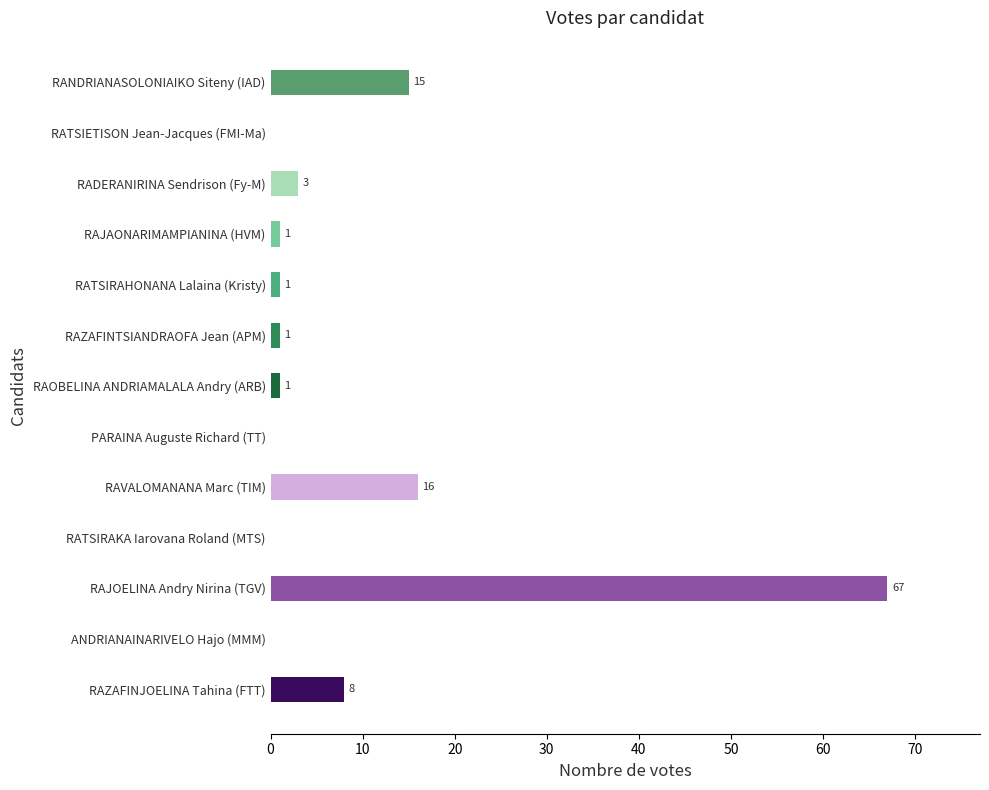

Reading bottom to top, extract all data points from this chart.

RAZAFINJOELINA Tahina (FTT)=8	ANDRIANAINARIVELO Hajo (MMM)=0	RAJOELINA Andry Nirina (TGV)=67	RATSIRAKA Iarovana Roland (MTS)=0	RAVALOMANANA Marc (TIM)=16	PARAINA Auguste Richard (TT)=0	RAOBELINA ANDRIAMALALA Andry (ARB)=1	RAZAFINTSIANDRAOFA Jean (APM)=1	RATSIRAHONANA Lalaina (Kristy)=1	RAJAONARIMAMPIANINA (HVM)=1	RADERANIRINA Sendrison (Fy-M)=3	RATSIETISON Jean-Jacques (FMI-Ma)=0	RANDRIANASOLONIAIKO Siteny (IAD)=15